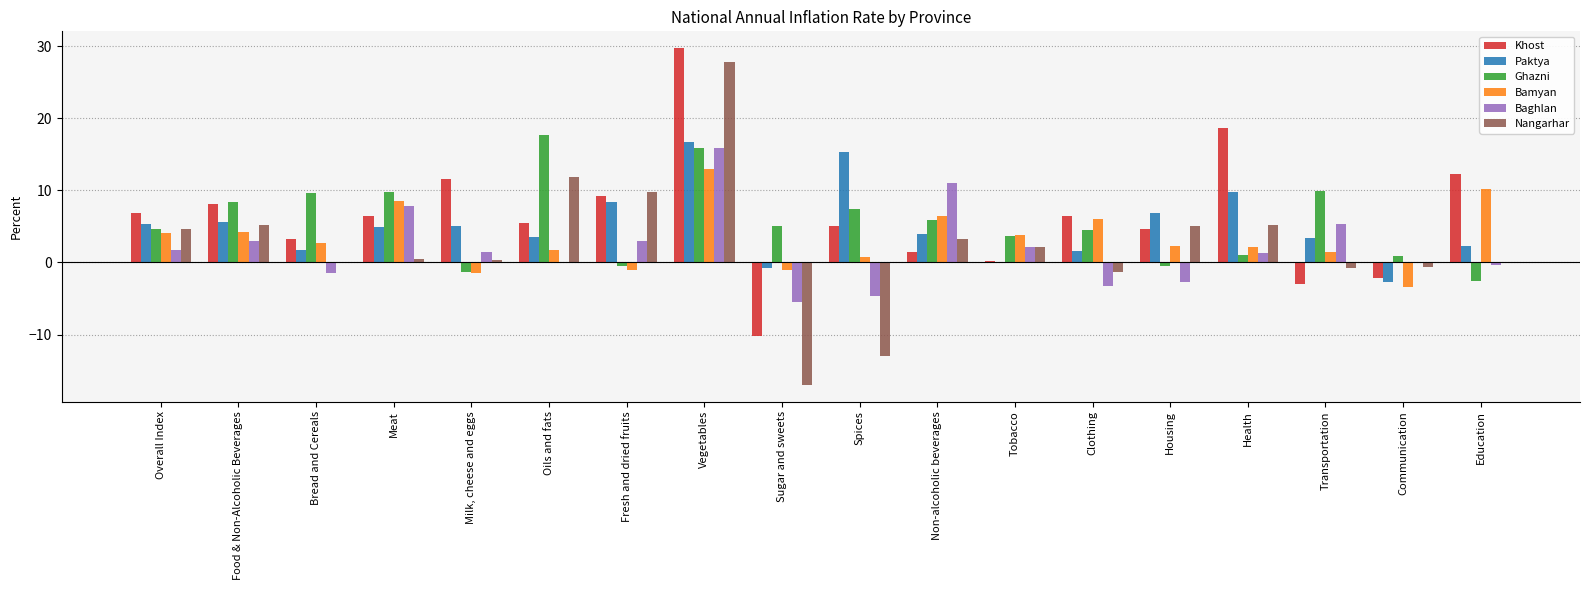

How many values in the Nangarhar series exceed 2?

9